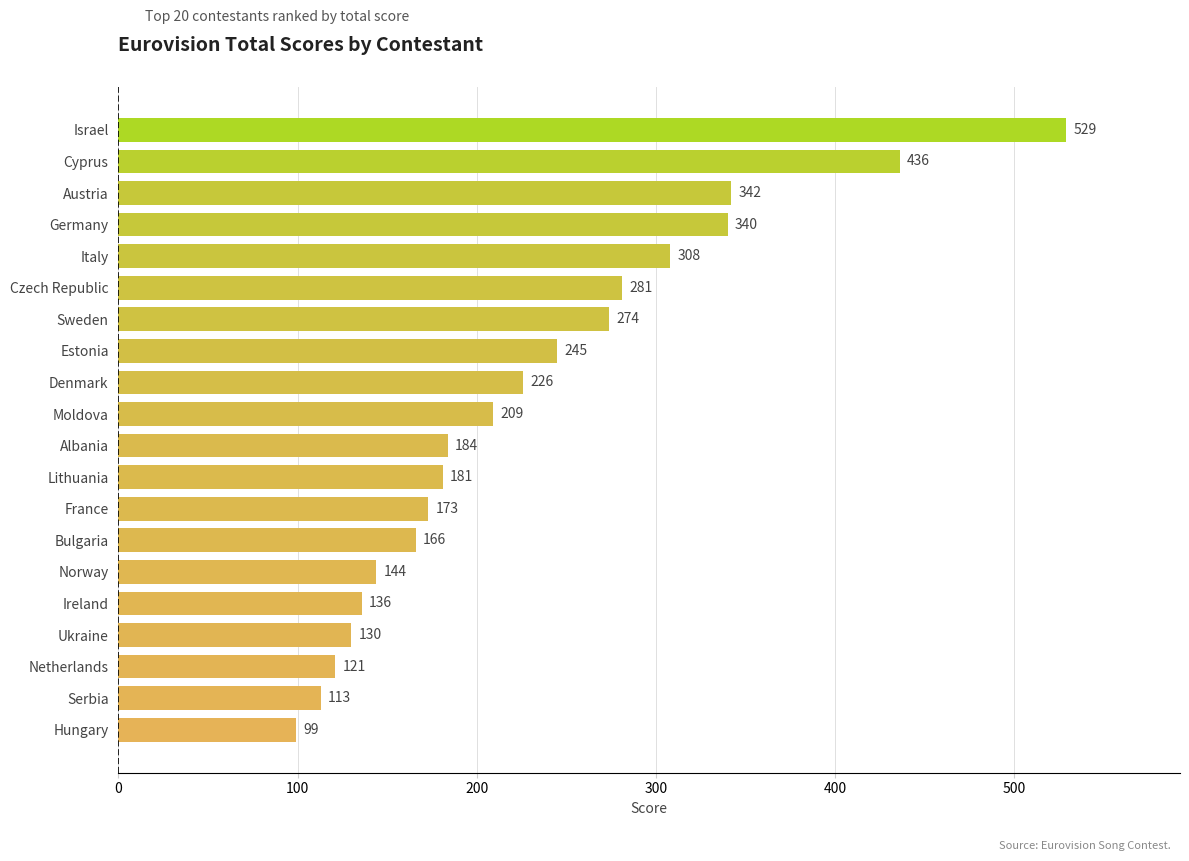

True or false: the data shows 235 at Ireland.

False